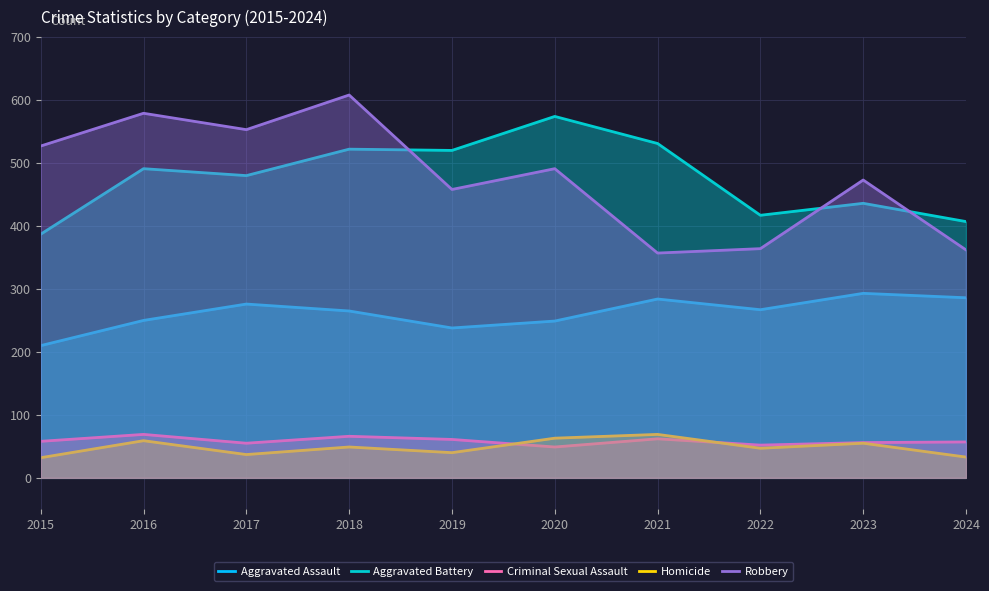

Reading right to left, what are all the values shown in this chart?

Aggravated Assault: 2024=286	2023=293	2022=267	2021=284	2020=249	2019=238	2018=265	2017=276	2016=250	2015=210
Aggravated Battery: 2024=407	2023=436	2022=417	2021=531	2020=574	2019=520	2018=522	2017=480	2016=491	2015=387
Criminal Sexual Assault: 2024=57	2023=56	2022=52	2021=62	2020=49	2019=61	2018=66	2017=55	2016=69	2015=58
Homicide: 2024=33	2023=55	2022=47	2021=69	2020=63	2019=40	2018=49	2017=37	2016=59	2015=32
Robbery: 2024=362	2023=473	2022=364	2021=357	2020=491	2019=458	2018=608	2017=553	2016=579	2015=527